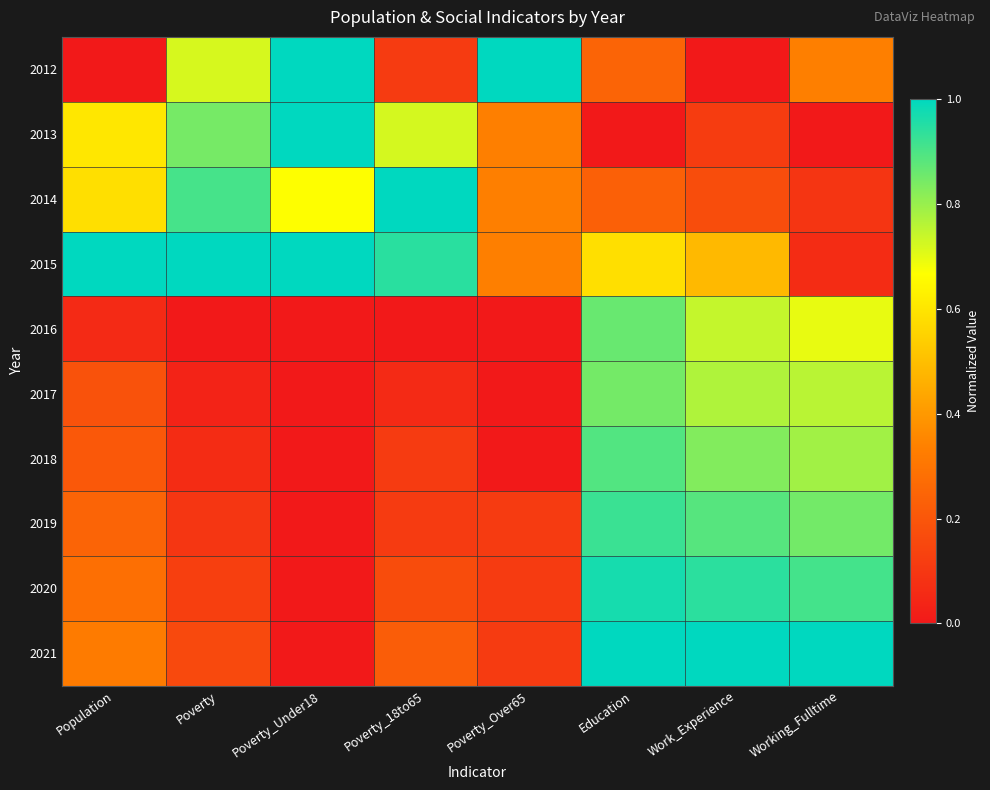

Reading left to right, extract all data points from this chart.

2012: Population=0.0	Poverty=0.7	Poverty_Under18=1.0	Poverty_18to65=0.1	Poverty_Over65=1.0	Education=0.2	Work_Experience=0.0	Working_Fulltime=0.3
2013: Population=0.6	Poverty=0.8	Poverty_Under18=1.0	Poverty_18to65=0.7	Poverty_Over65=0.3	Education=0.0	Work_Experience=0.1	Working_Fulltime=0.0
2014: Population=0.6	Poverty=0.9	Poverty_Under18=0.7	Poverty_18to65=1.0	Poverty_Over65=0.3	Education=0.2	Work_Experience=0.2	Working_Fulltime=0.1
2015: Population=1.0	Poverty=1.0	Poverty_Under18=1.0	Poverty_18to65=0.9	Poverty_Over65=0.3	Education=0.6	Work_Experience=0.5	Working_Fulltime=0.1
2016: Population=0.1	Poverty=0.0	Poverty_Under18=0.0	Poverty_18to65=0.0	Poverty_Over65=0.0	Education=0.9	Work_Experience=0.7	Working_Fulltime=0.7
2017: Population=0.2	Poverty=0.0	Poverty_Under18=0.0	Poverty_18to65=0.1	Poverty_Over65=0.0	Education=0.8	Work_Experience=0.8	Working_Fulltime=0.8
2018: Population=0.2	Poverty=0.1	Poverty_Under18=0.0	Poverty_18to65=0.1	Poverty_Over65=0.0	Education=0.9	Work_Experience=0.8	Working_Fulltime=0.8
2019: Population=0.2	Poverty=0.1	Poverty_Under18=0.0	Poverty_18to65=0.1	Poverty_Over65=0.1	Education=0.9	Work_Experience=0.9	Working_Fulltime=0.8
2020: Population=0.3	Poverty=0.1	Poverty_Under18=0.0	Poverty_18to65=0.2	Poverty_Over65=0.1	Education=1.0	Work_Experience=0.9	Working_Fulltime=0.9
2021: Population=0.3	Poverty=0.2	Poverty_Under18=0.0	Poverty_18to65=0.2	Poverty_Over65=0.1	Education=1.0	Work_Experience=1.0	Working_Fulltime=1.0